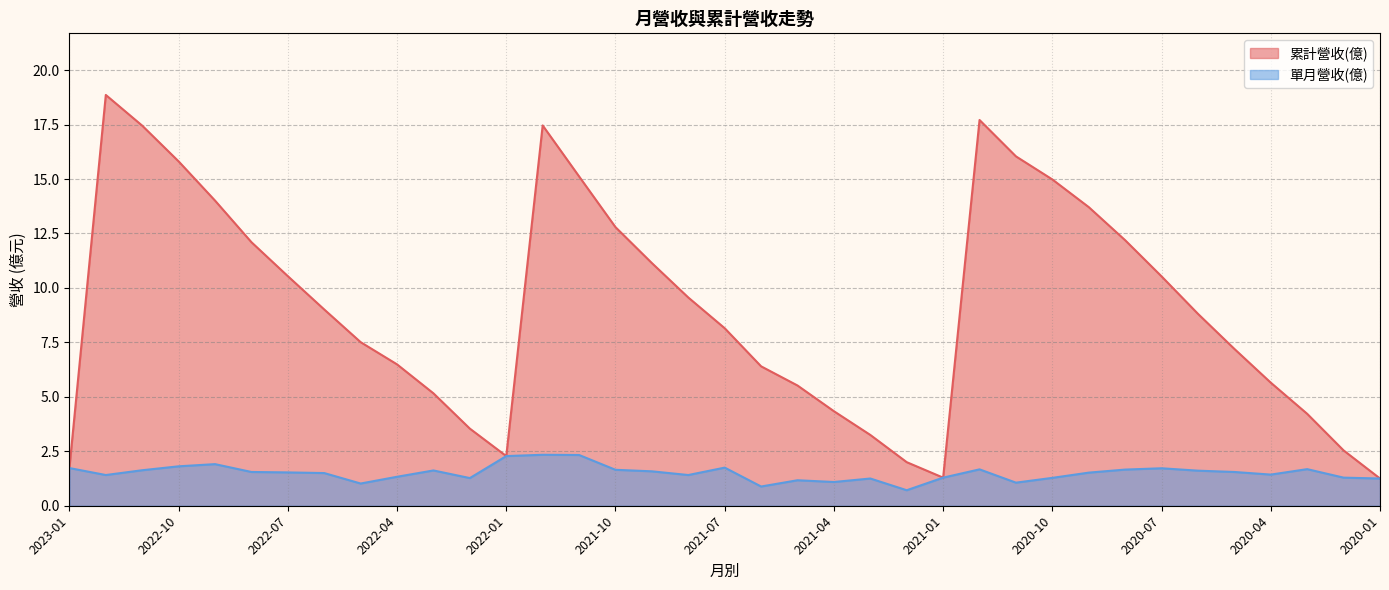

What is the difference between the highest and lowest values at 2021-04?

3.2